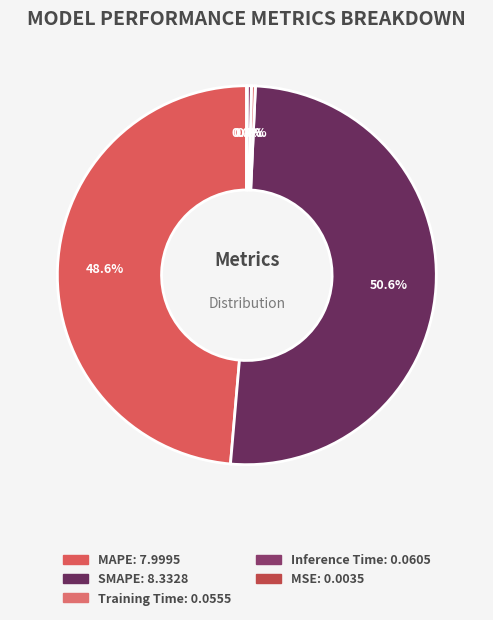

Approximately how many times larger is the value at MAPE compared to SMAPE?

1.0